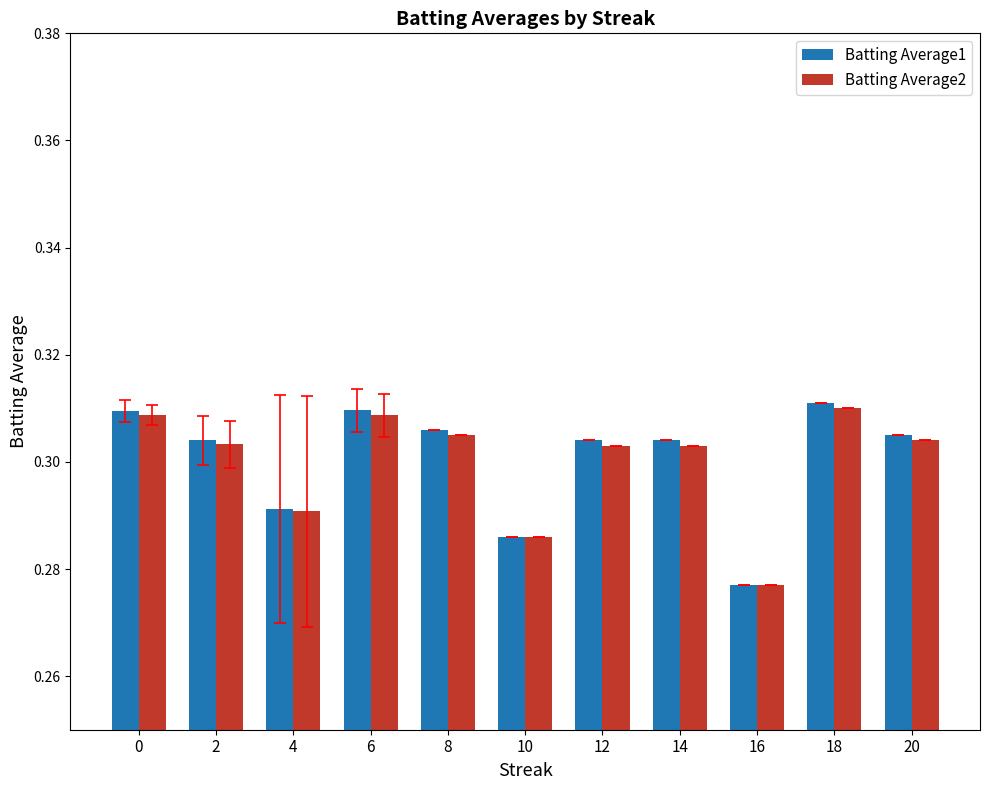

The Batting Average1 series shows 0.5 at 16. True or false?

False